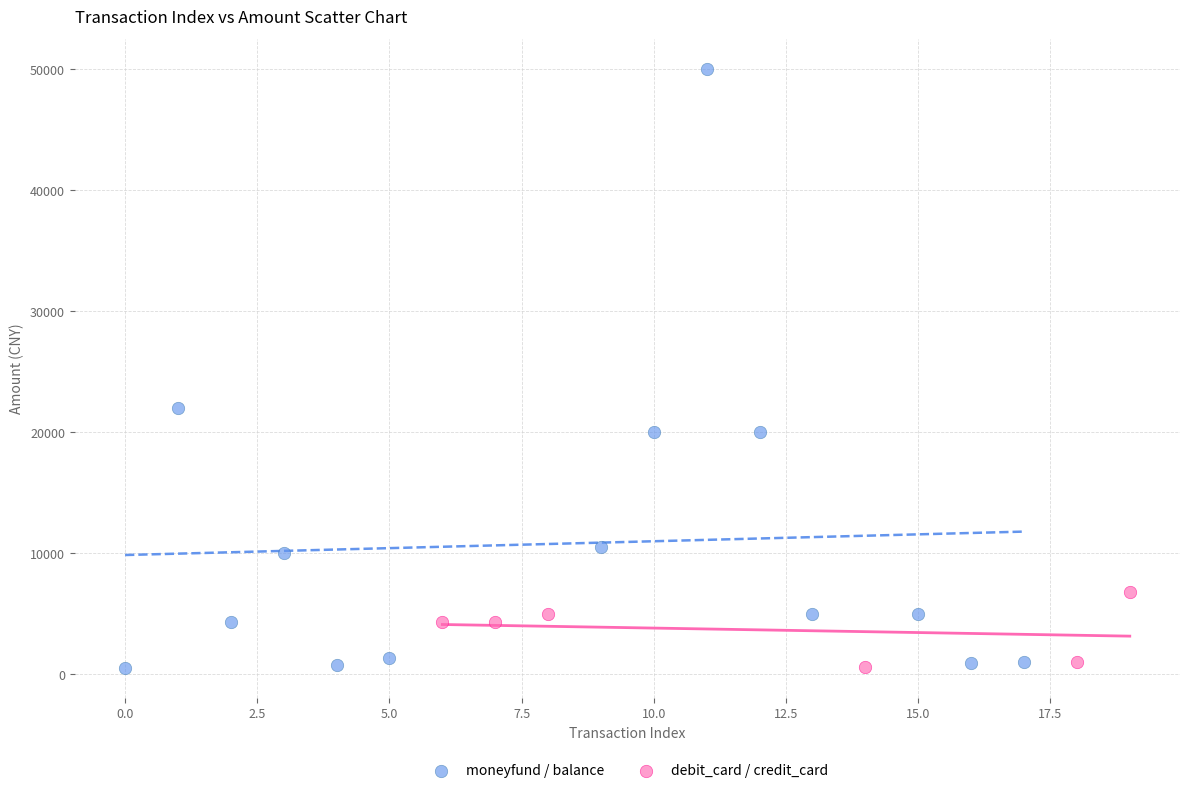

Which series has the largest Y range (max minus min)?

moneyfund / balance